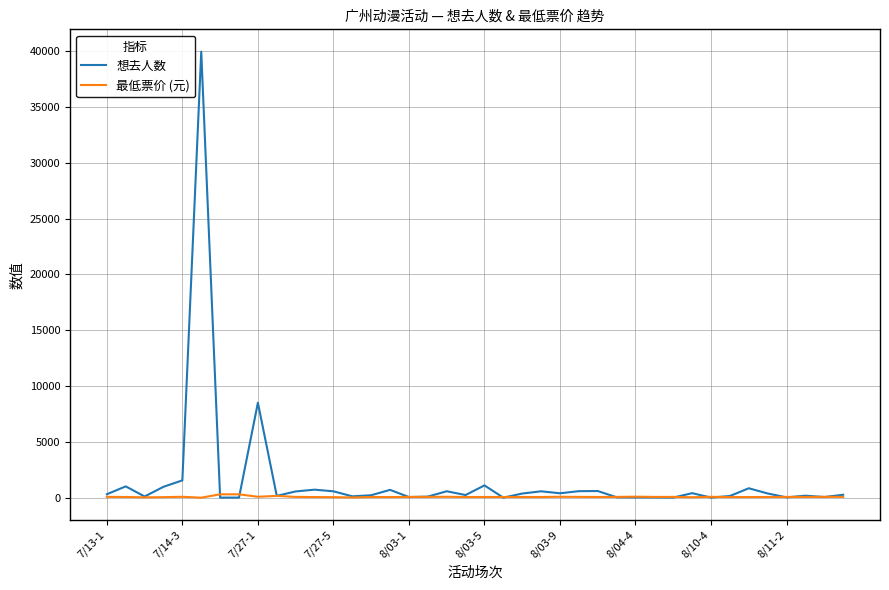

Rank the series by their maximum value, from lowest to highest.

最低票价 (元), 想去人数